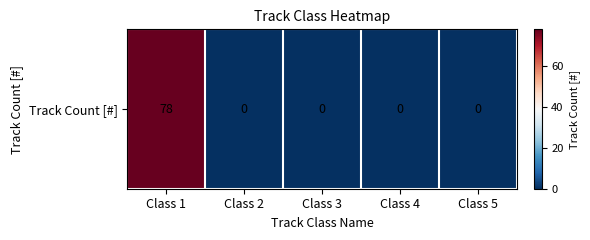

Rank the categories by value from lowest to highest.

Class 2, Class 3, Class 4, Class 5, Class 1